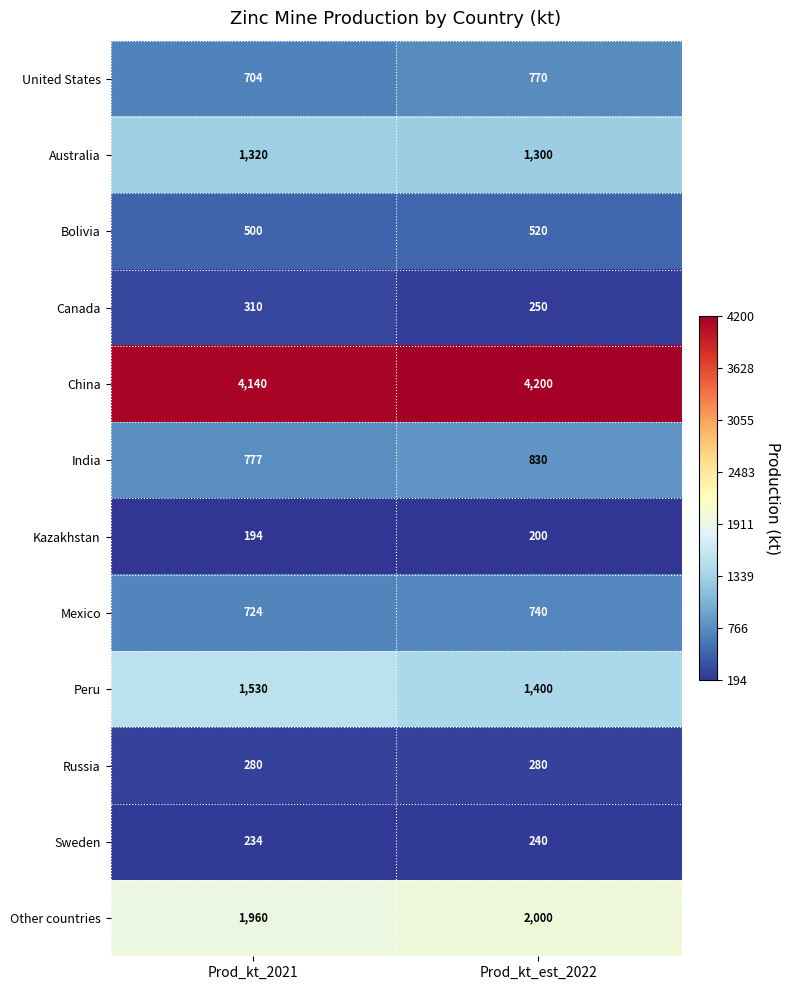

Count the number of categories in the chart.

2